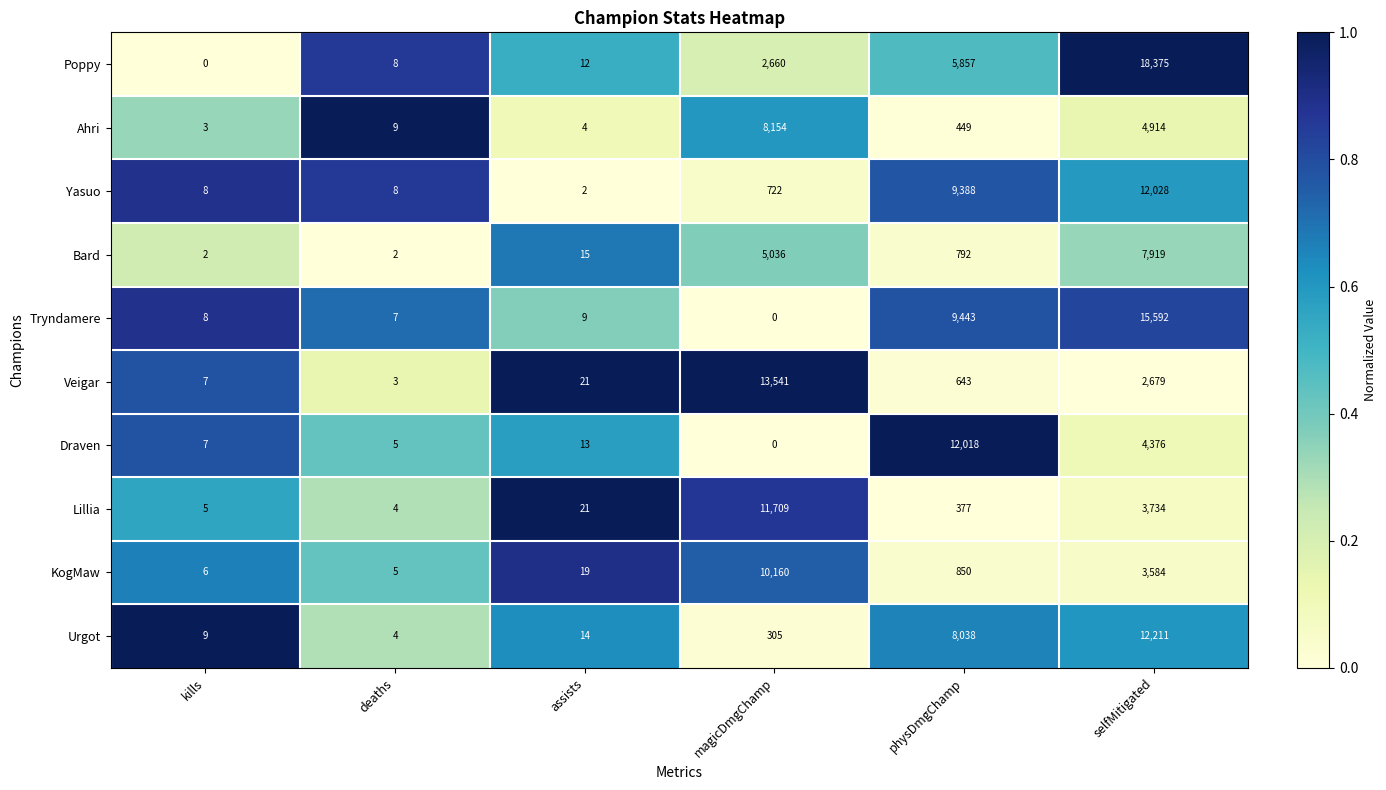

What is the approximate value of Draven at selfMitigated, to the nearest 10?

4380